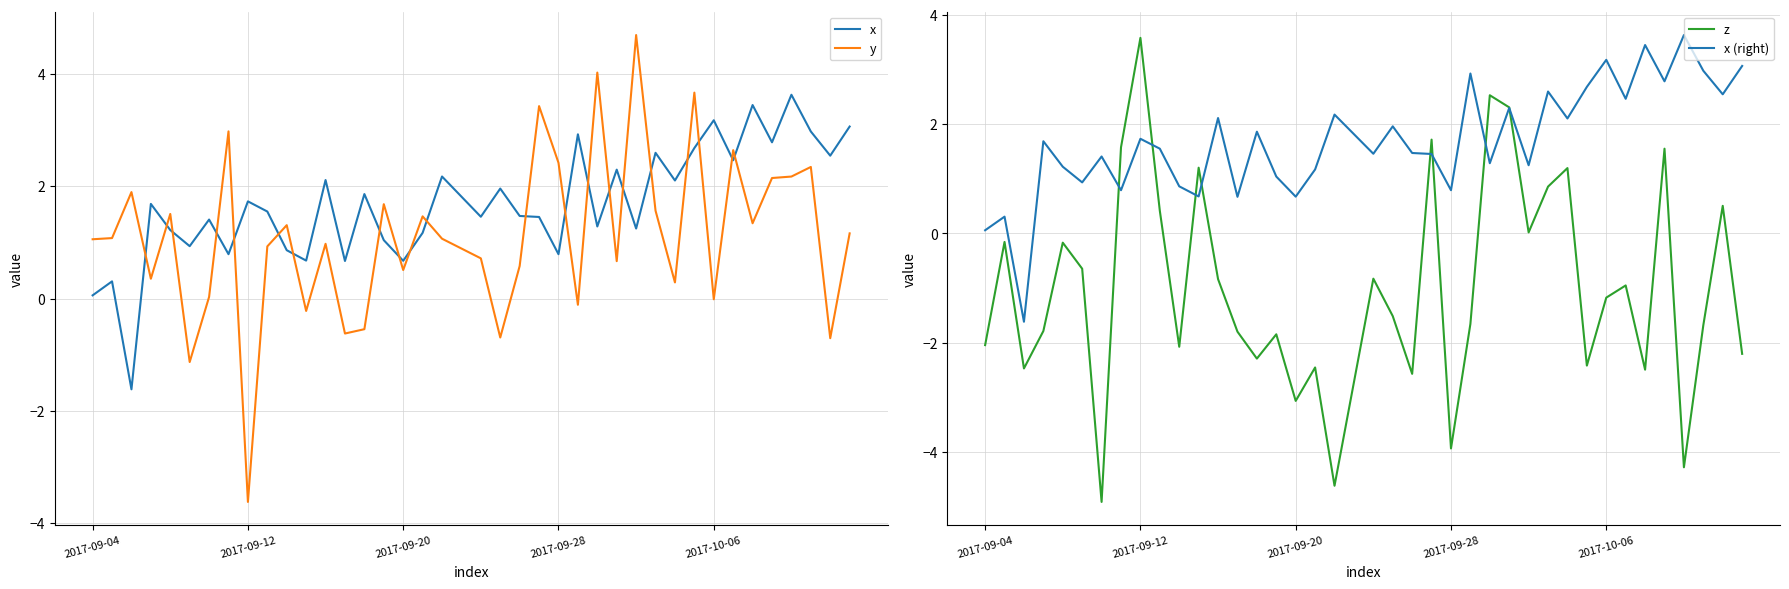

True or false: y and x intersect in this chart.

True